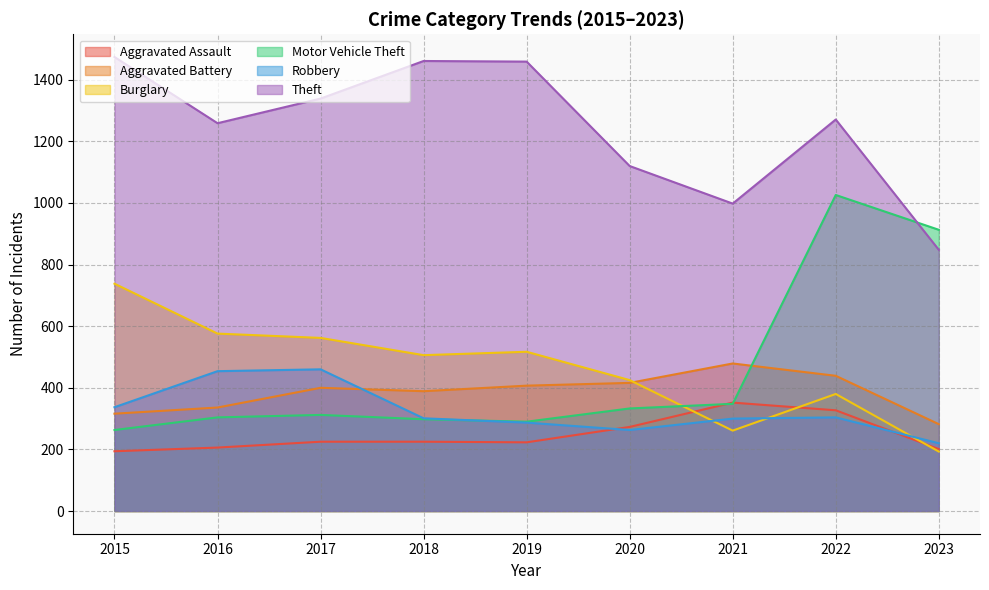

At which category does Burglary reach its first local peak?

2019